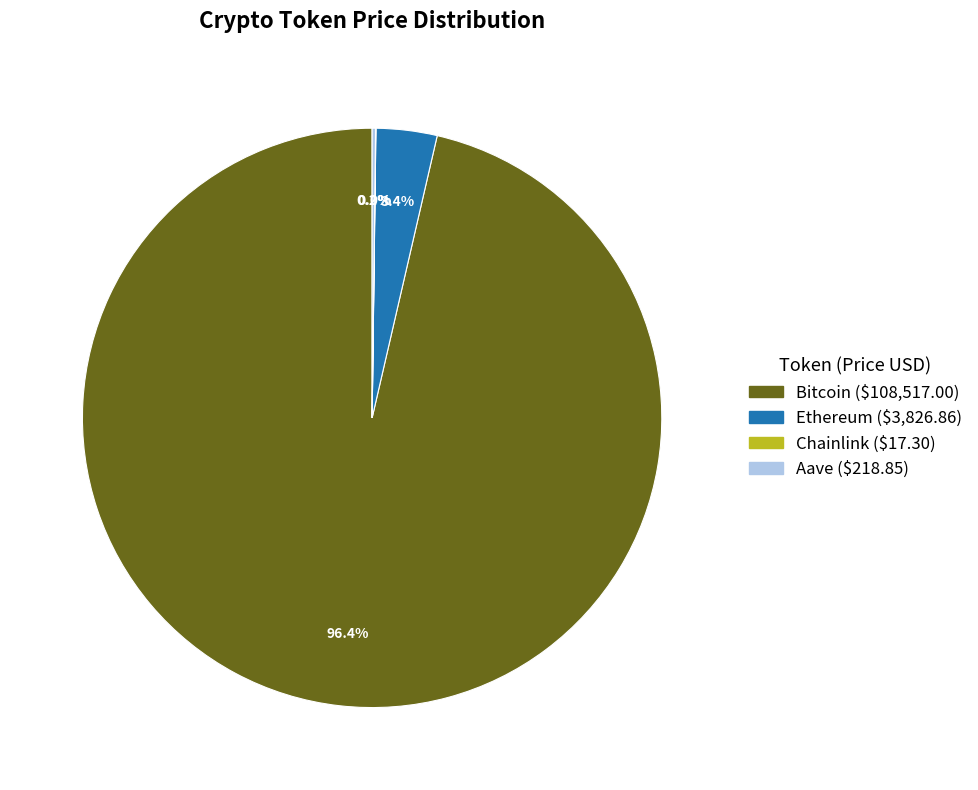

Which slice is the largest?

Bitcoin